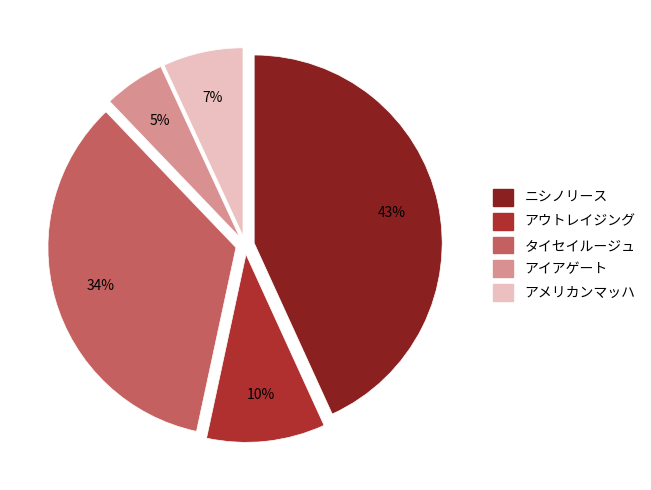

Which category has the biggest portion of the pie?

ニシノリース